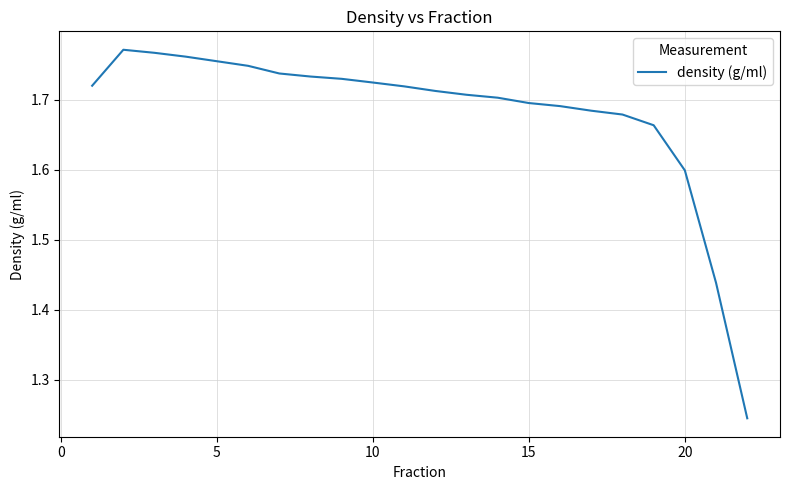

What is the difference between the maximum and minimum values?

0.5